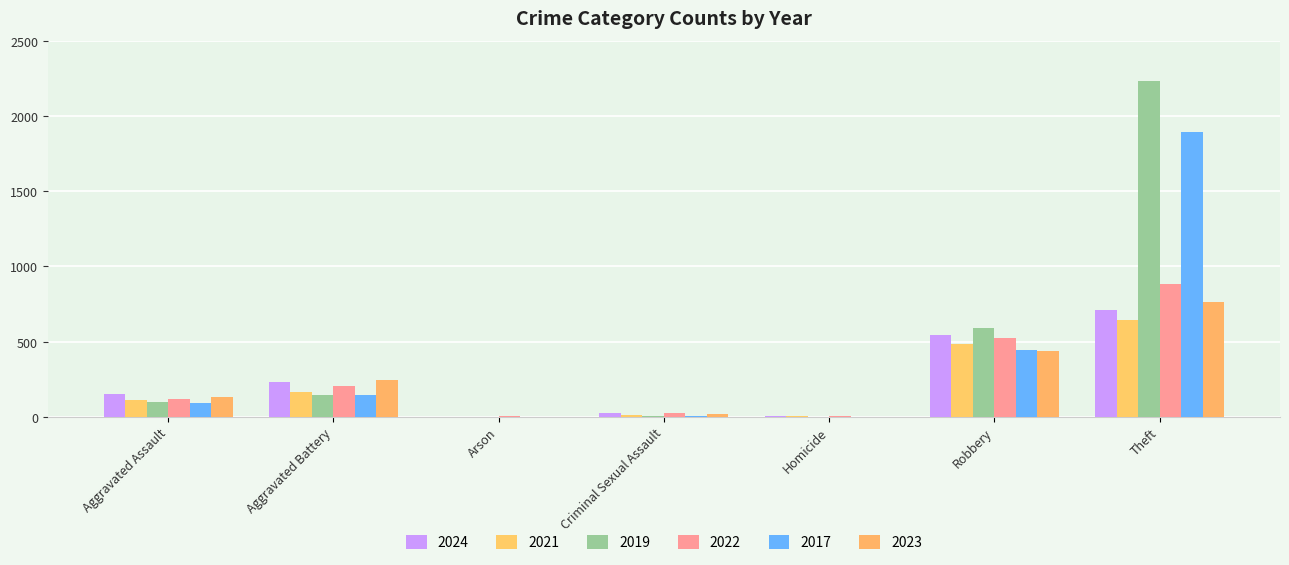

At which label is 2023 closest to 384?

Robbery